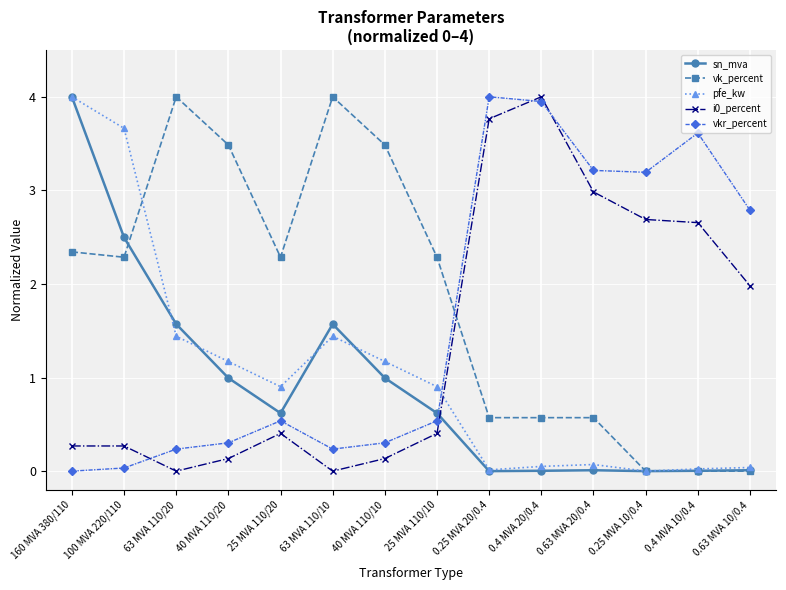

What is the difference between the highest and lowest values at 40 MVA 110/10?

3.4